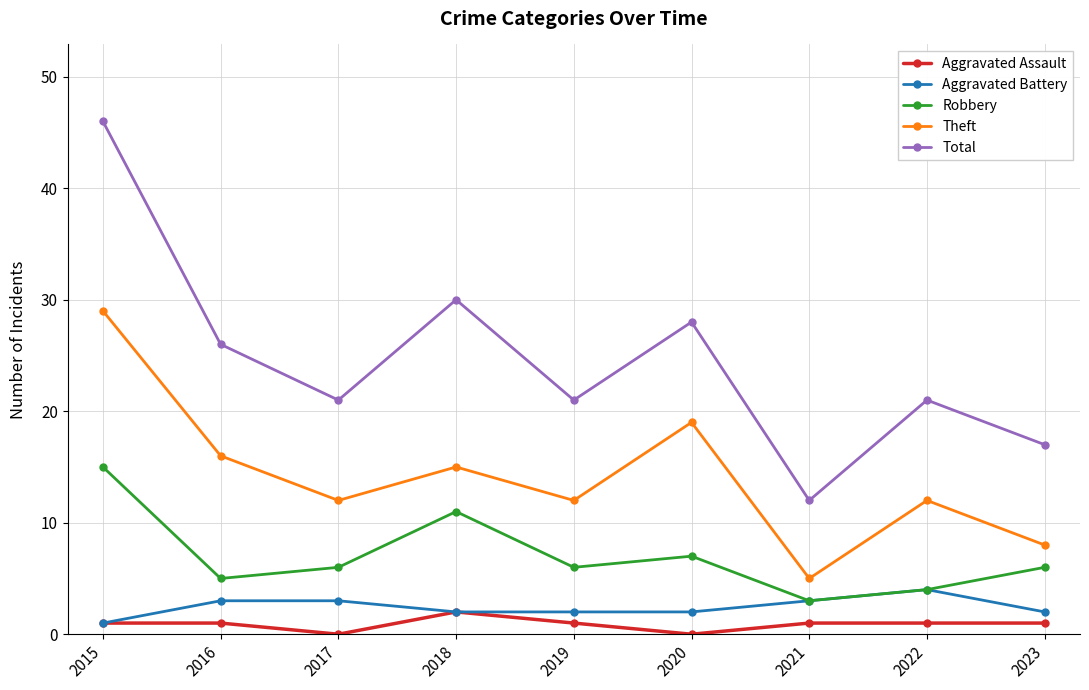

At which label does Robbery first exceed 6?

2015